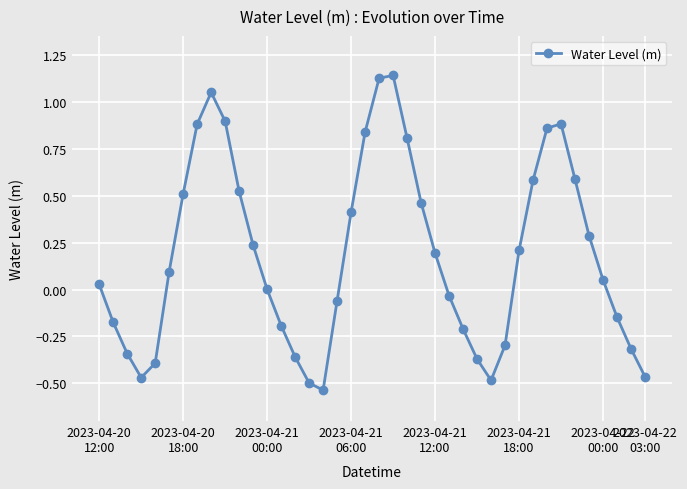

True or false: the data has more than 0 interior local peaks.

True